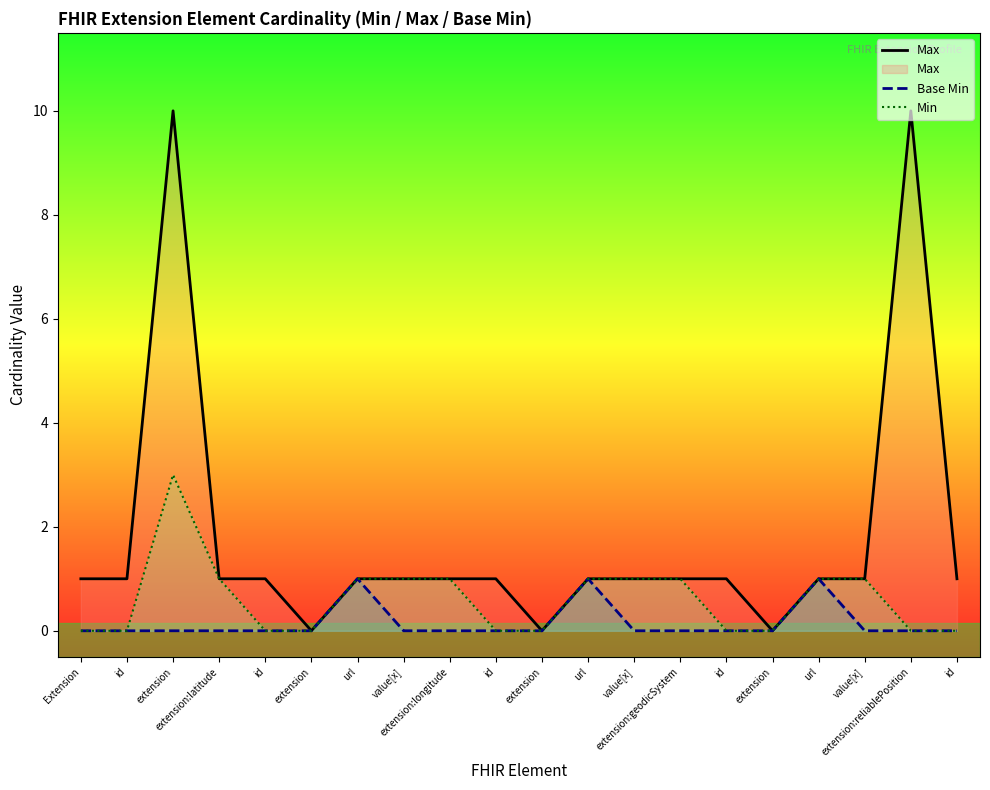

How many interior local valleys does the Max series have?

3